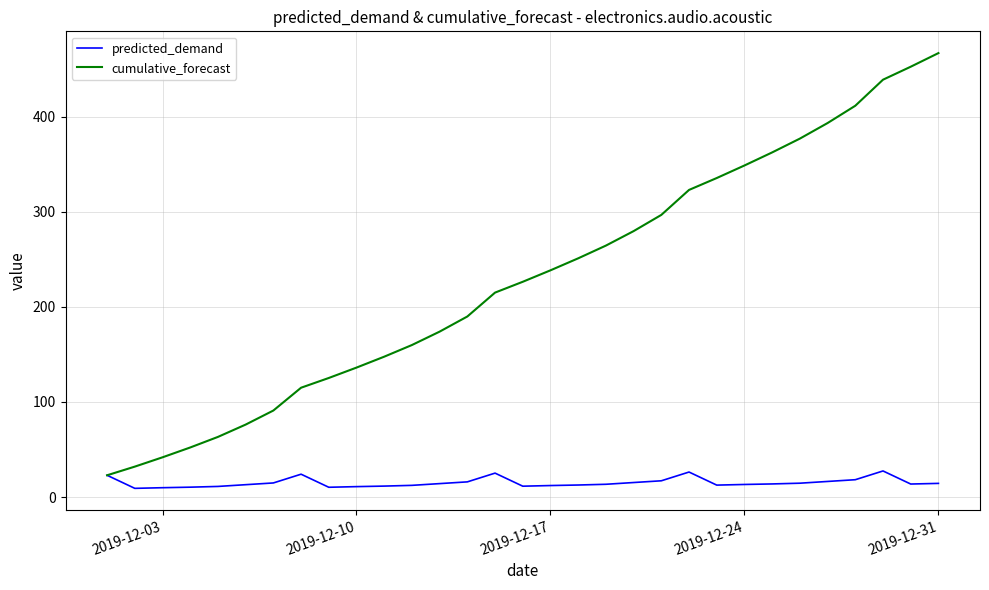

What is the smallest value displayed?

9.1